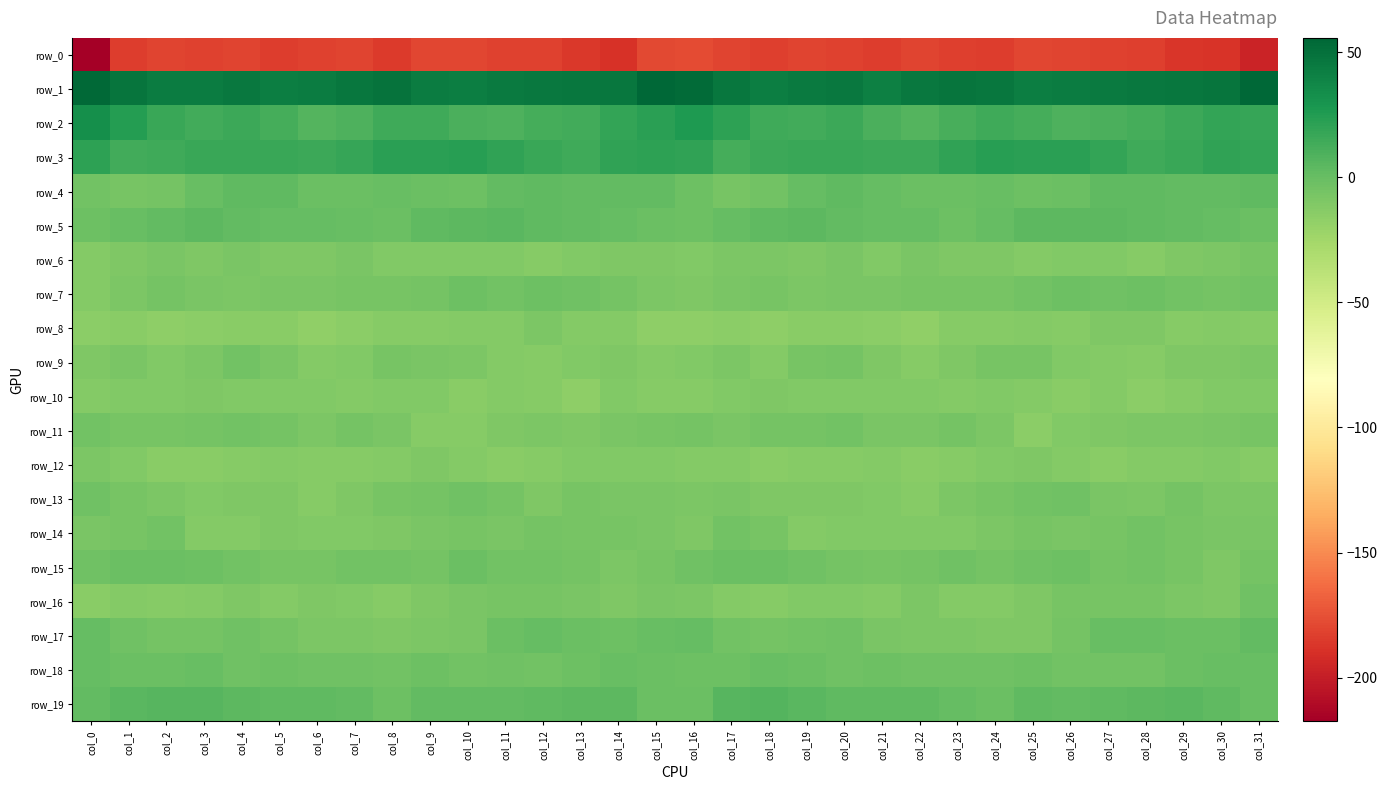

What is the difference between the row_2 values at col_11 and col_0?

23.5